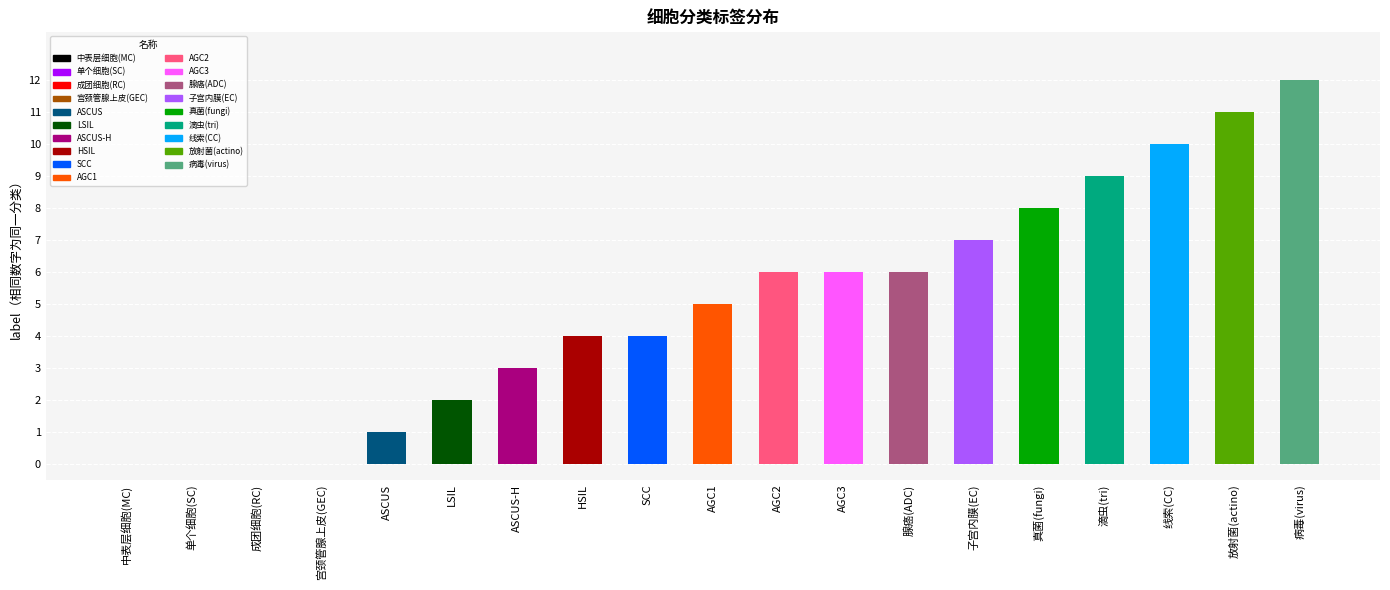

True or false: the data shows 12 at 病毒(virus).

True